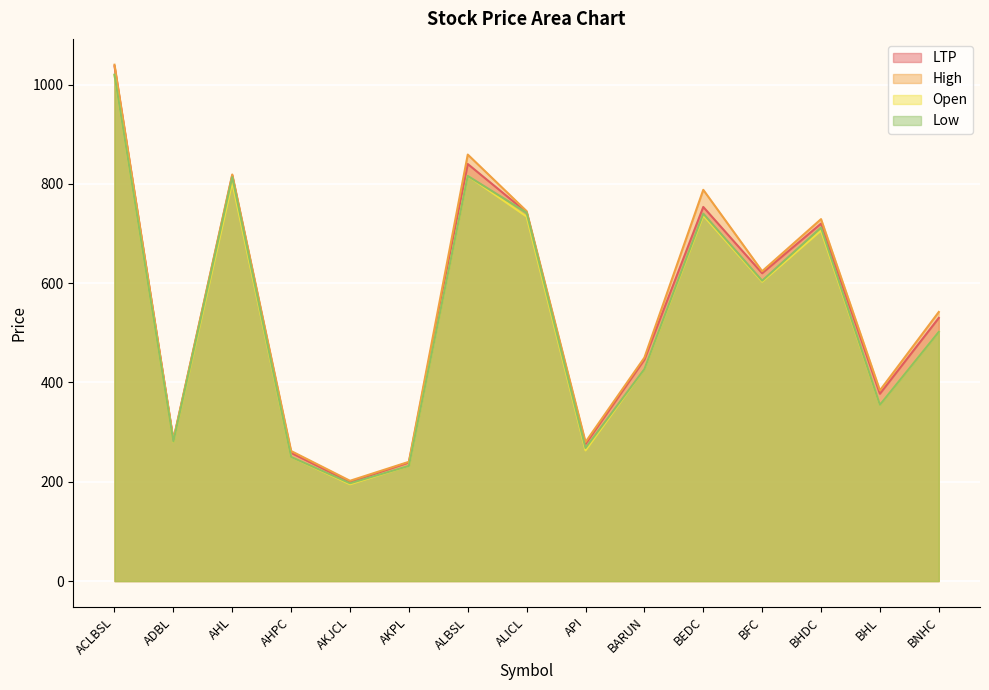

At which category is the sum across all series the highest?

ACLBSL